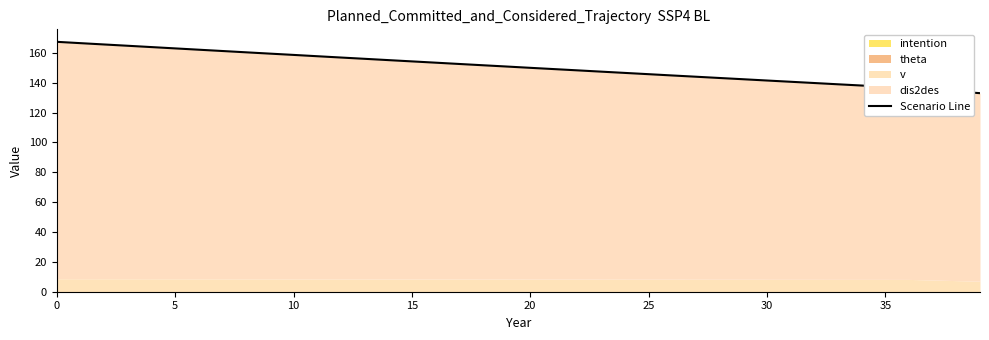

What is the maximum value shown in the chart?

167.4